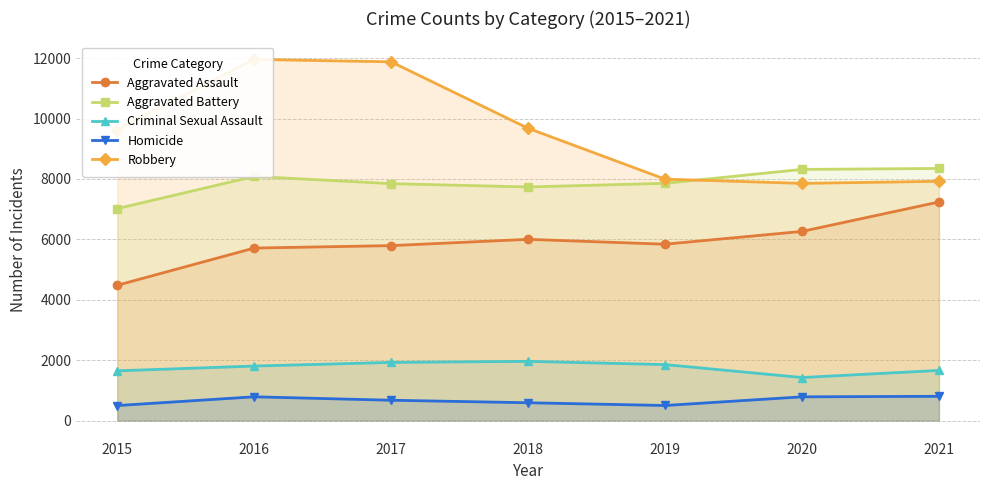

What is the minimum value shown in the chart?

496